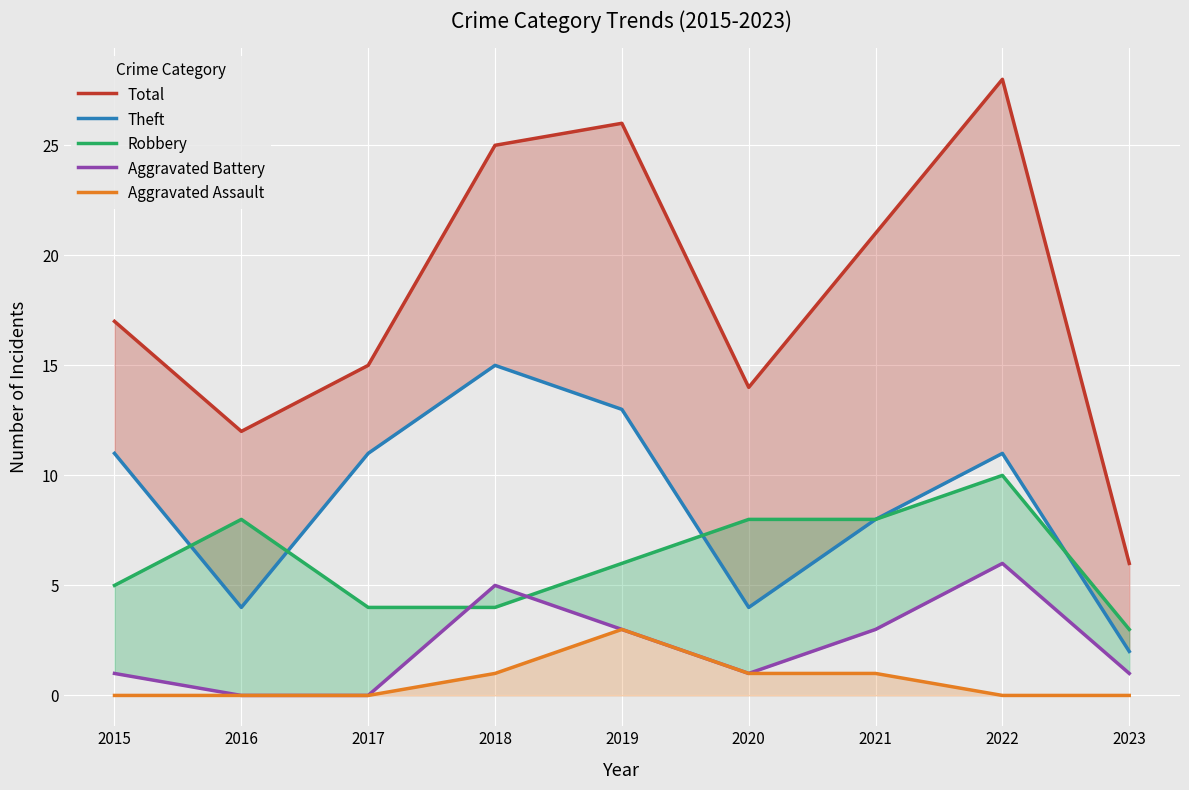

How many interior local peaks does the Theft series have?

2